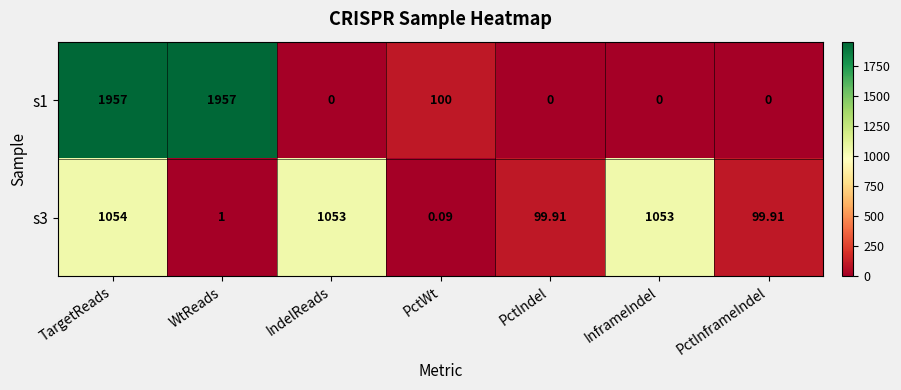

At which label does s3 first exceed 99?

TargetReads